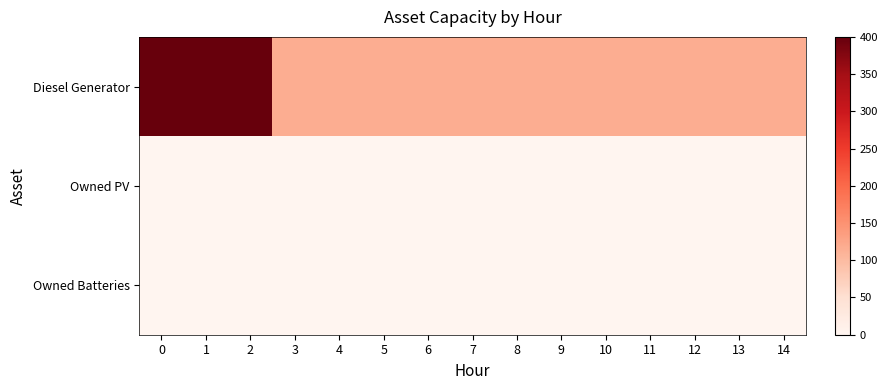

Between 4 and 11, which series saw the biggest shift?

Diesel Generator